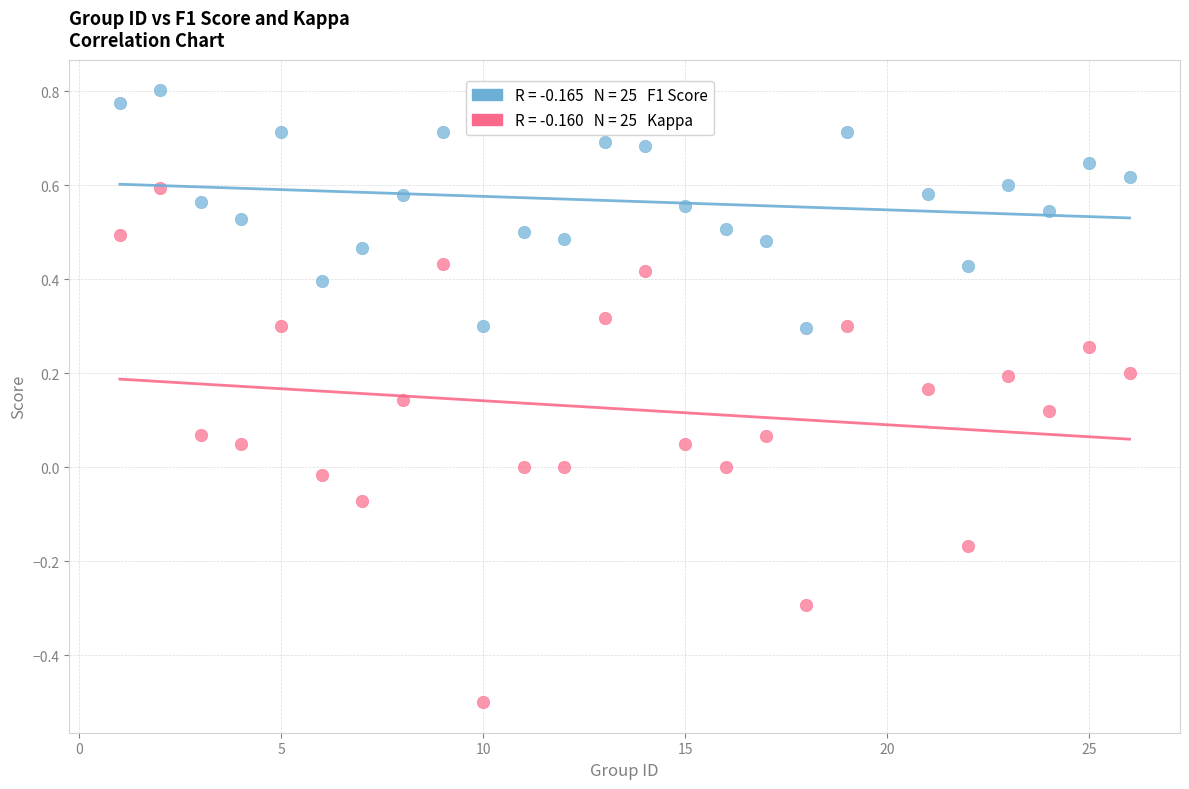

Across all data points, what is the range of Y values (max minus min)?

1.3